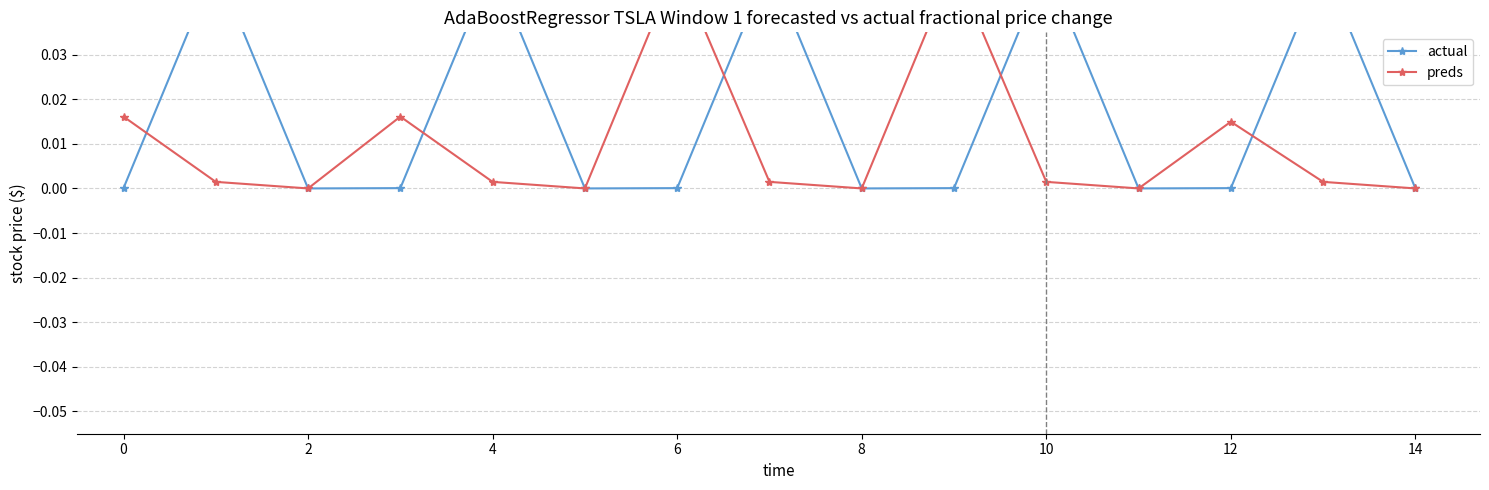

Reading left to right, what are all the values shown in this chart?

actual: 0.0	0.1	0.0	0.0	0.1	0.0	0.0	0.1	0.0	0.0	0.1	0.0	0.0	0.1	0.0
preds: 0.0	0.0	0.0	0.0	0.0	0.0	0.1	0.0	0.0	0.1	0.0	0.0	0.0	0.0	0.0